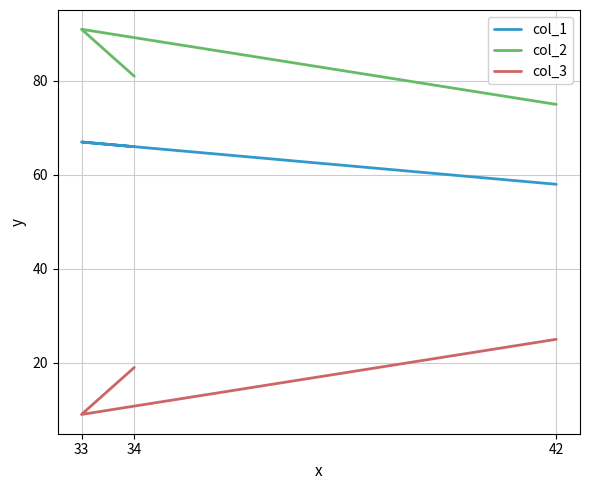

Which has a higher value, 42 or 33?

33